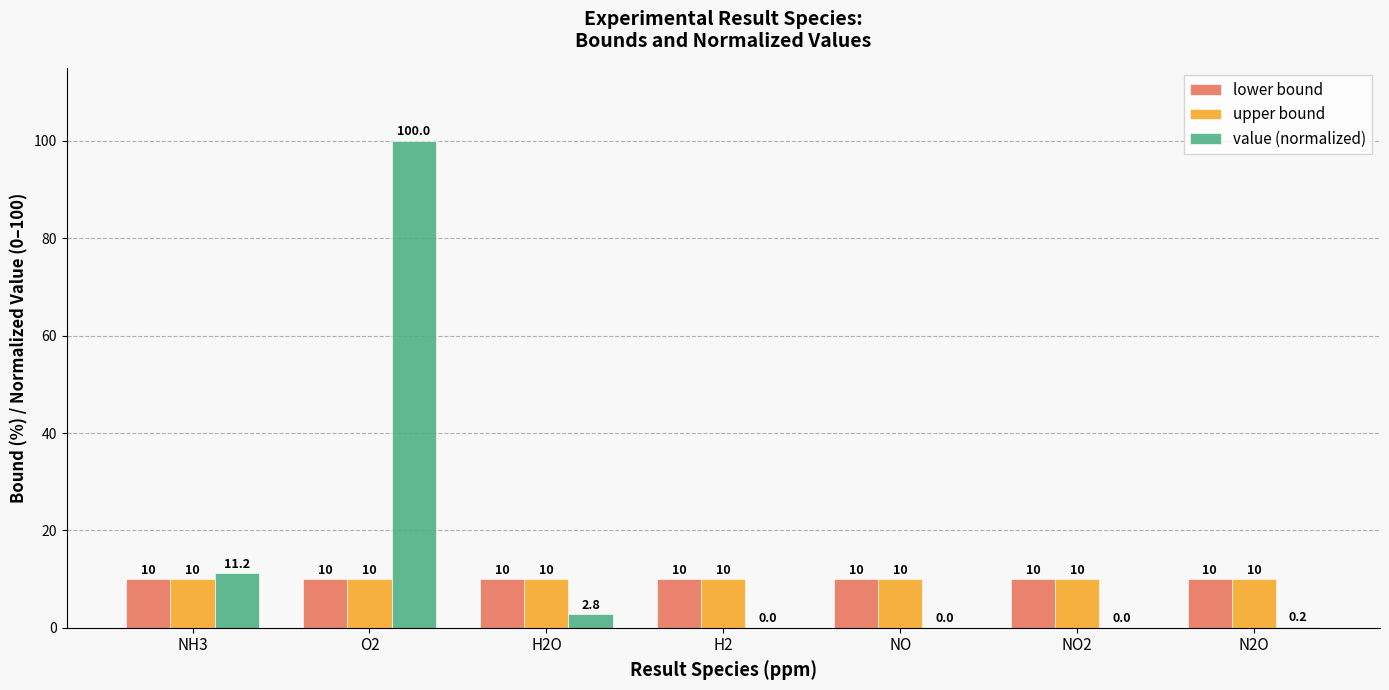

The lower bound series shows 10.0 at NO2. True or false?

True